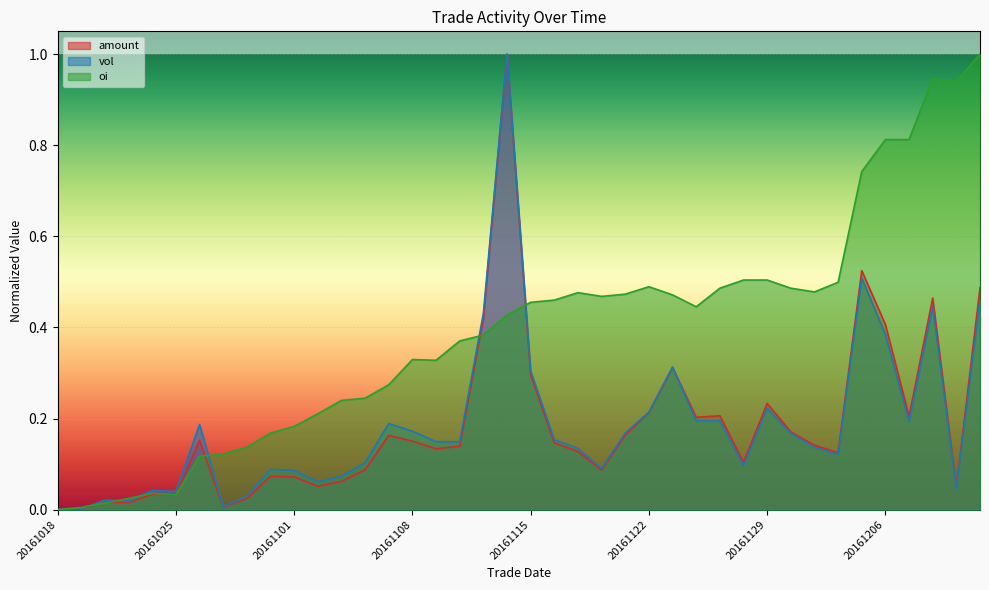

Which series has the largest total across all categories?

oi